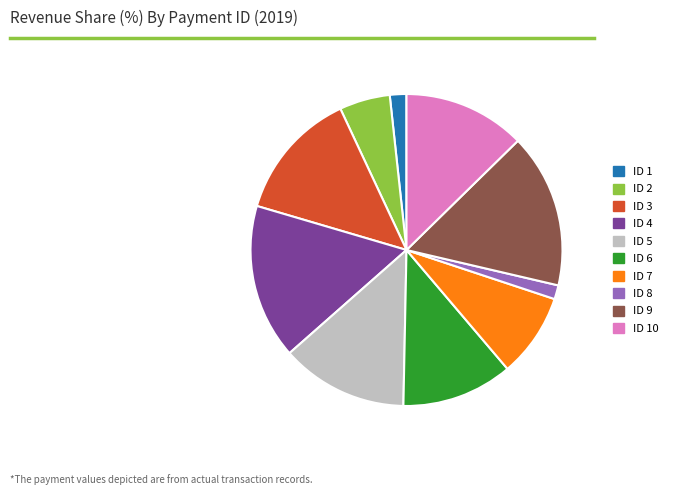

Count the number of slices in the pie.

10